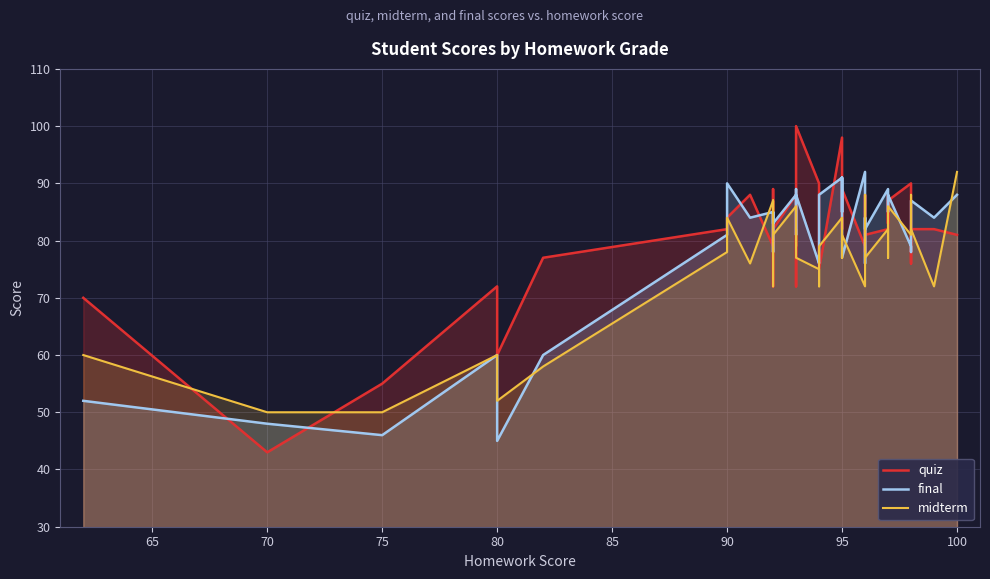

Reading left to right, transcribe all the data shown in this chart.

quiz: 70	43	55	72	60	77	82	84	88	79	86	89	83	72	82	88	86	72	100	90	83	75	98	82	85	89	79	78	88	84	81	82	88	83	87	90	76	82	82	81
final: 52	48	46	60	45	60	81	90	84	85	79	78	82	85	83	88	81	89	88	76	77	88	91	85	91	77	92	78	76	84	82	89	86	85	88	79	78	87	84	88
midterm: 60	50	50	60	52	58	78	84	76	87	85	87	72	76	81	86	79	82	77	75	72	79	84	79	77	81	72	80	88	81	77	82	79	77	86	81	88	82	72	92